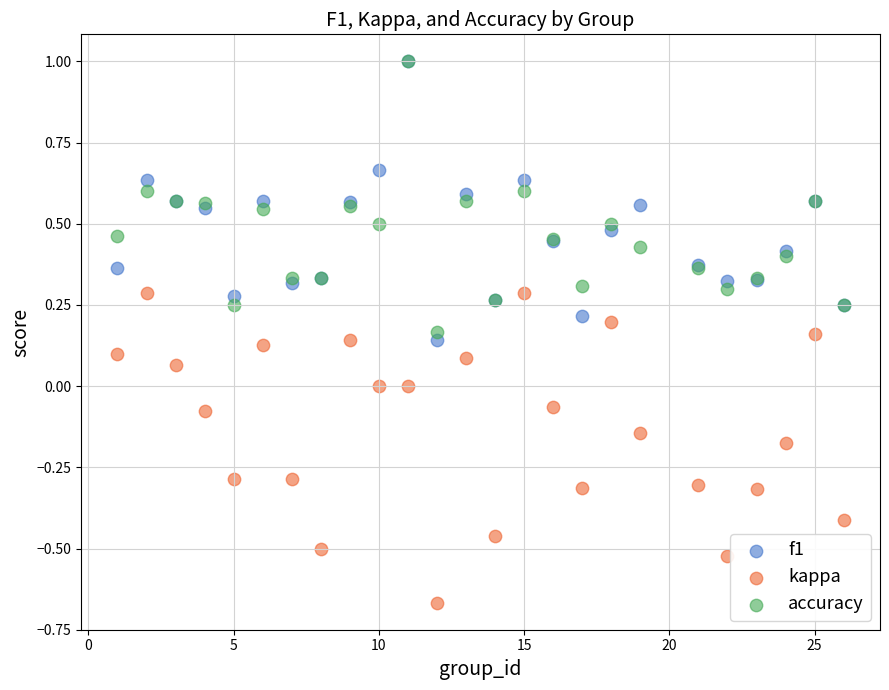

What are all the series names shown in the legend?

f1, kappa, accuracy